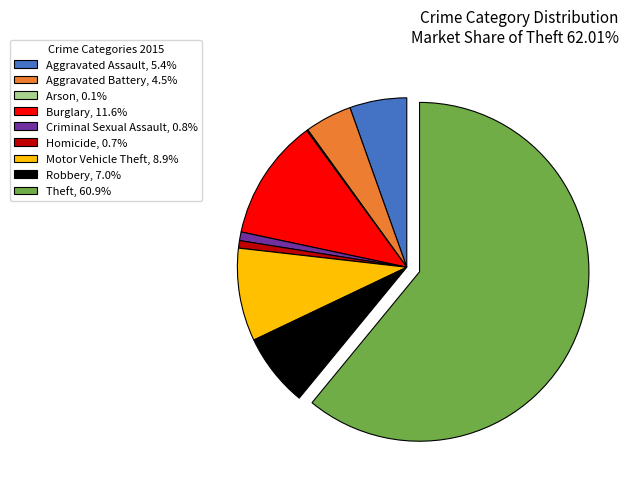

Do Robbery and Homicide together represent more than half of the pie?

No